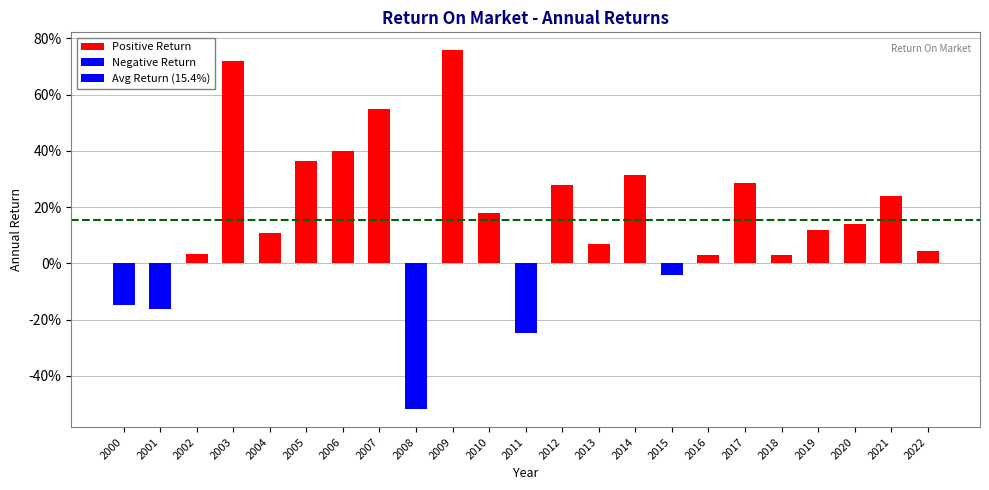

Rank the categories by value from highest to lowest.

2009, 2003, 2007, 2006, 2005, 2014, 2017, 2012, 2021, 2010, 2020, 2019, 2004, 2013, 2022, 2002, 2018, 2016, 2015, 2000, 2001, 2011, 2008